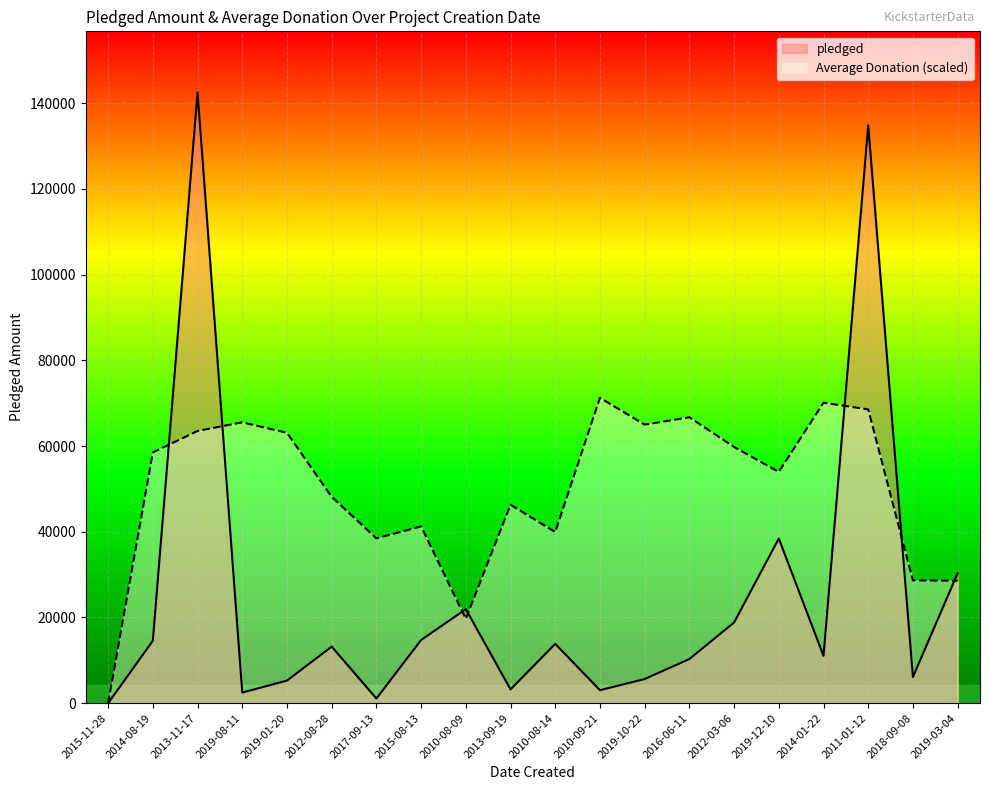

What are all the series names shown in the legend?

pledged, Average Donation (scaled)